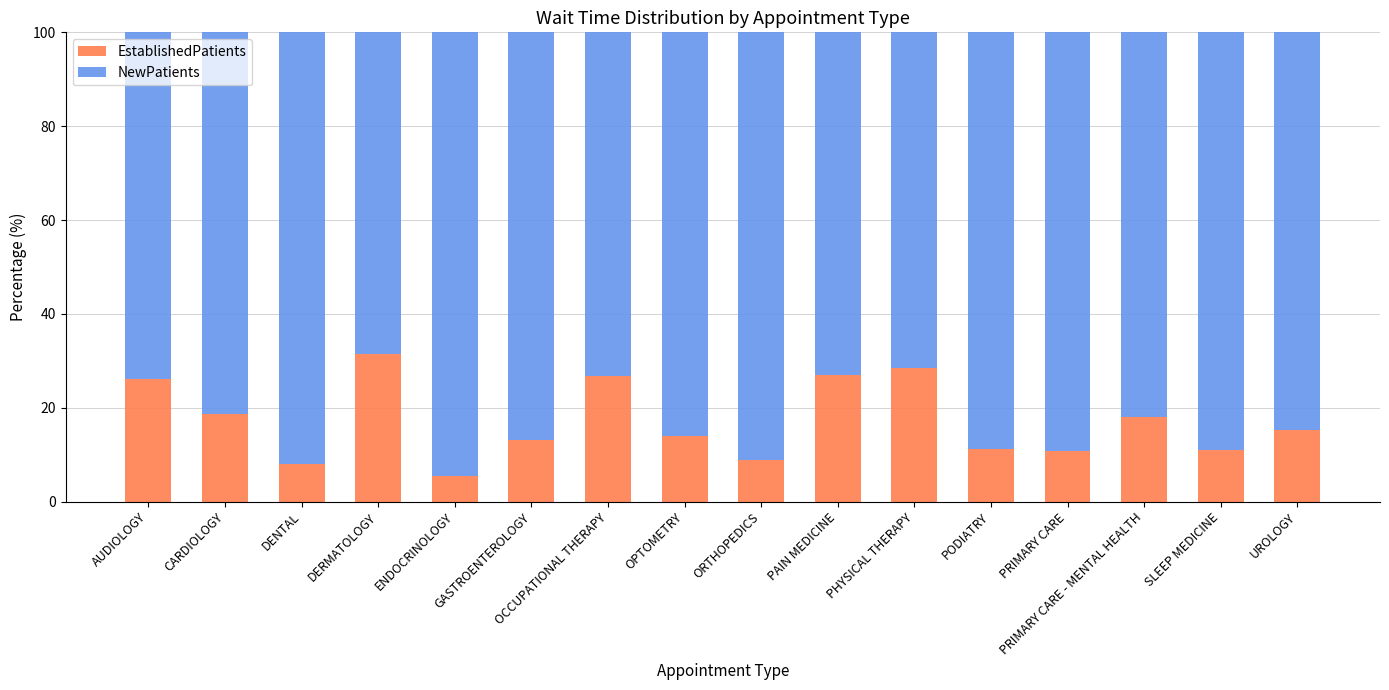

True or false: EstablishedPatients has a value of 17.3 at OCCUPATIONAL THERAPY.

False